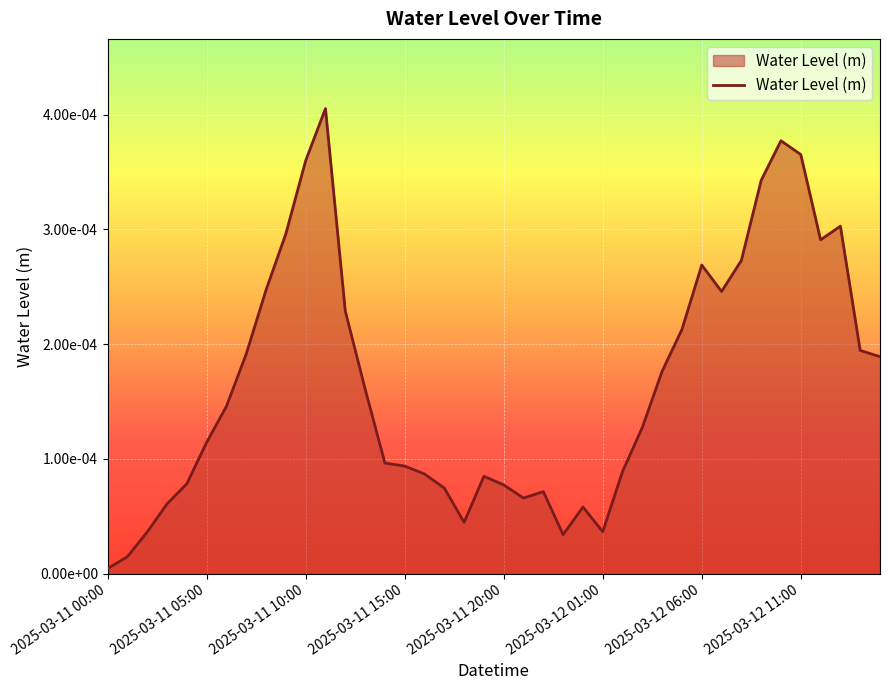

List the labels in order of value, largest first.

11, 34, 35, 10, 33, 37, 9, 36, 32, 30, 8, 31, 12, 29, 38, 2025-03-12 11:00, 39, 28, 13, 2025-03-12 06:00, 27, 2025-03-12 01:00, 14, 15, 26, 16, 19, 2025-03-11 20:00, 20, 17, 22, 21, 2025-03-11 15:00, 24, 18, 25, 2025-03-11 10:00, 23, 2025-03-11 05:00, 2025-03-11 00:00